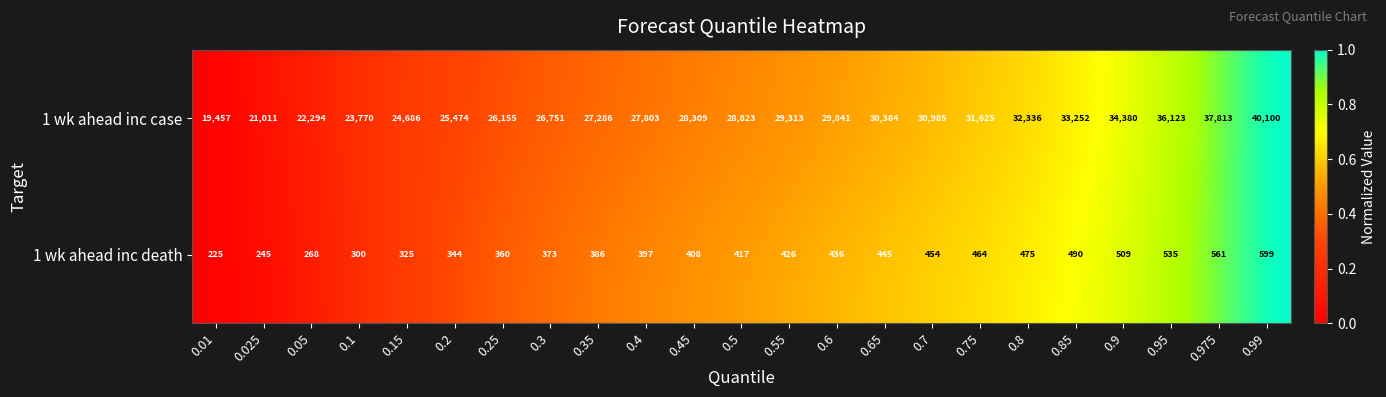

What is the total value across all series at 0.35?

27672